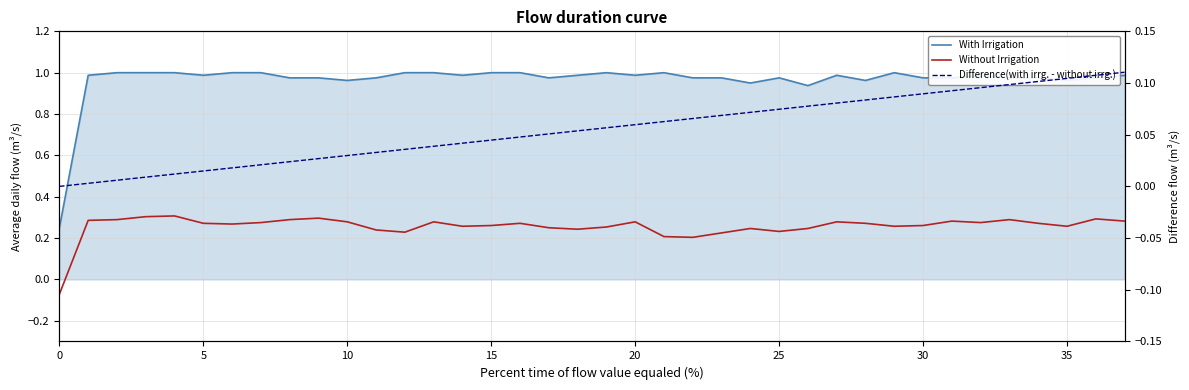

Is the value of Difference(with irrg. - without irrg.) at 15 greater than the value of Without Irrigation at 19?

No